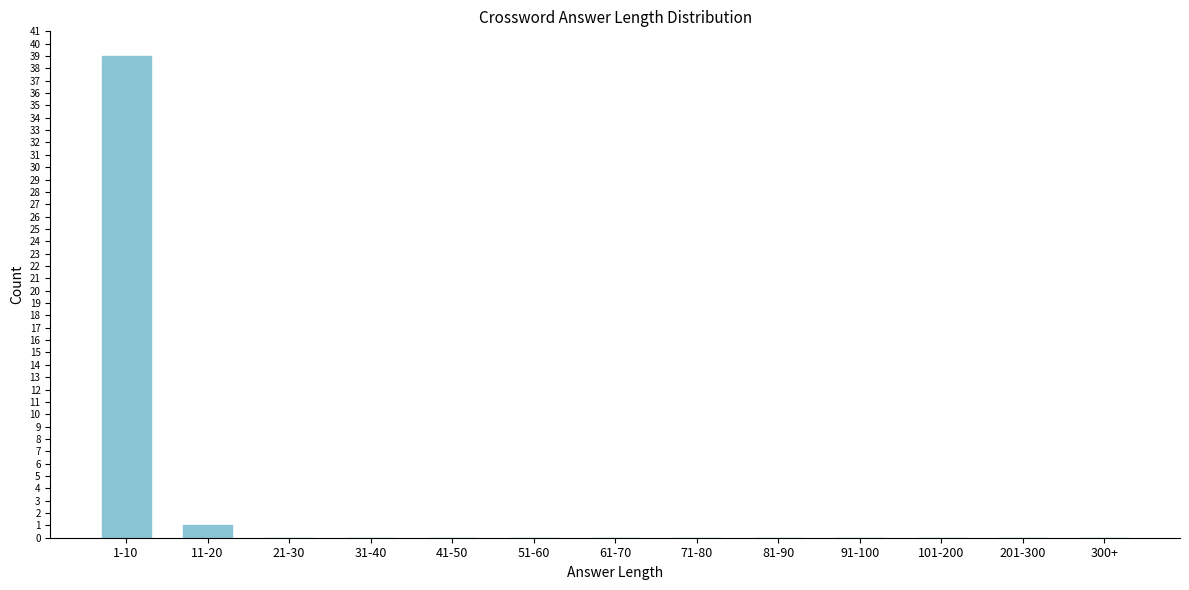

Reading left to right, list all the values displayed in this chart.

1-10=39	11-20=1	21-30=0	31-40=0	41-50=0	51-60=0	61-70=0	71-80=0	81-90=0	91-100=0	101-200=0	201-300=0	300+=0